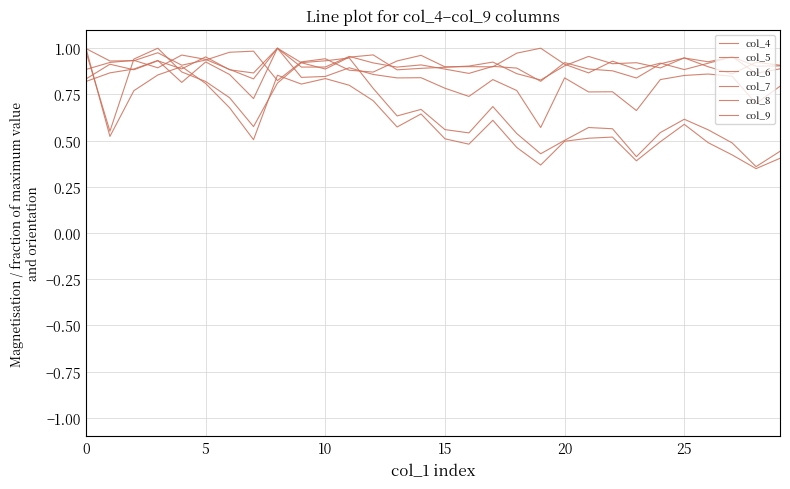

Count the col_8 values in the range 0 to 1.

30